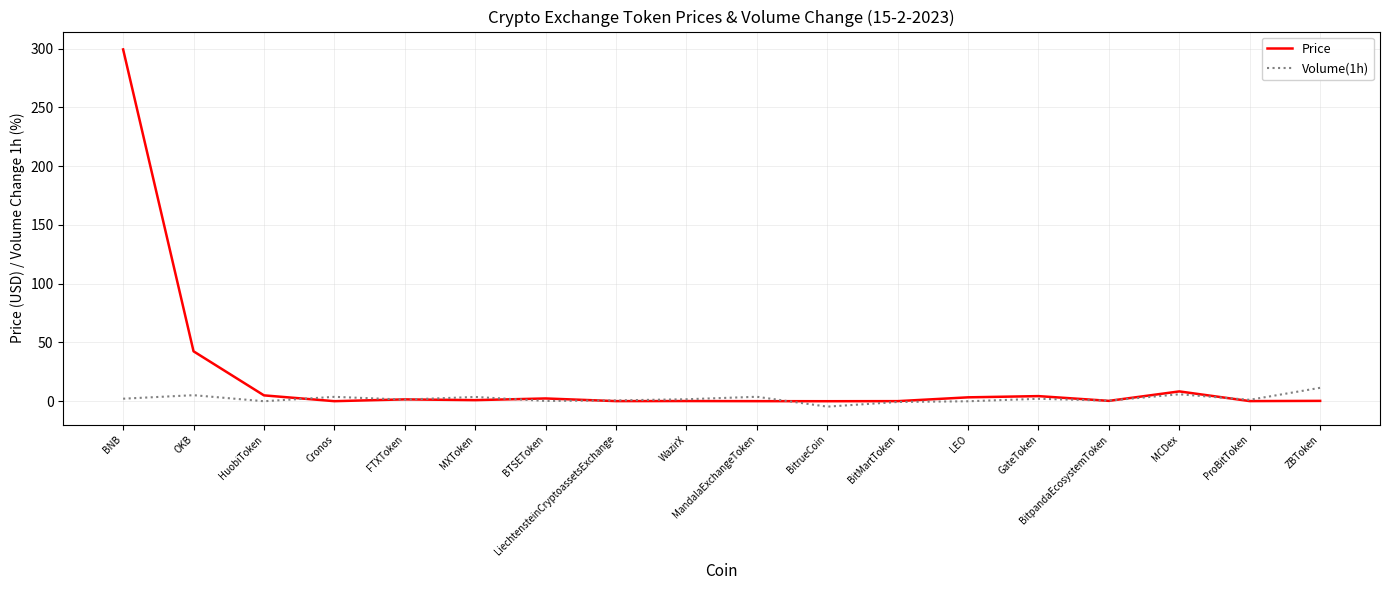

Which category has the highest value in the Price series?

BNB